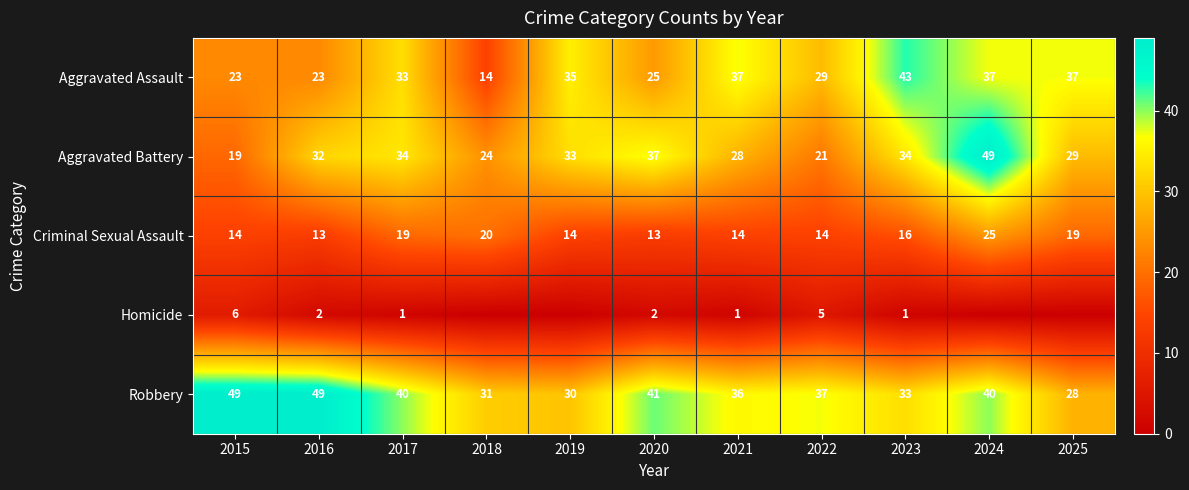

At which category is the sum across all series the highest?

2024